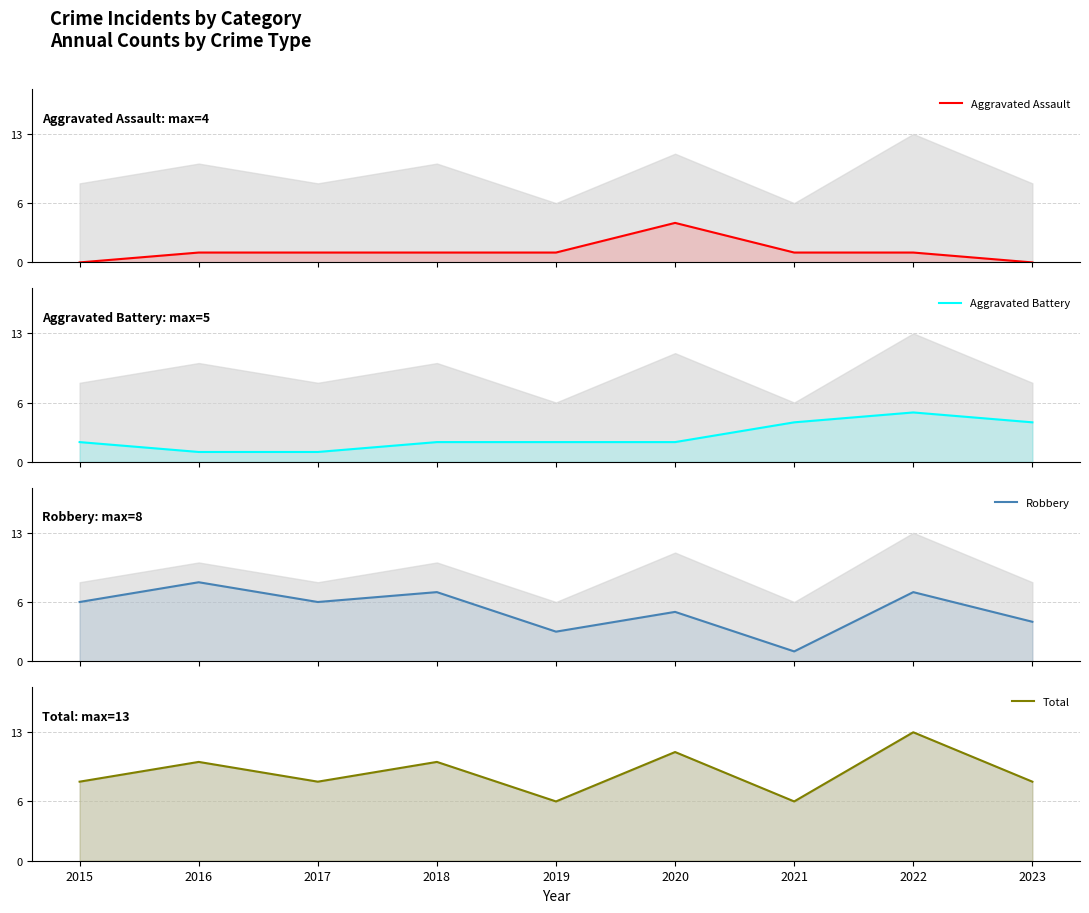

At which category does Aggravated Battery reach its first local peak?

2022